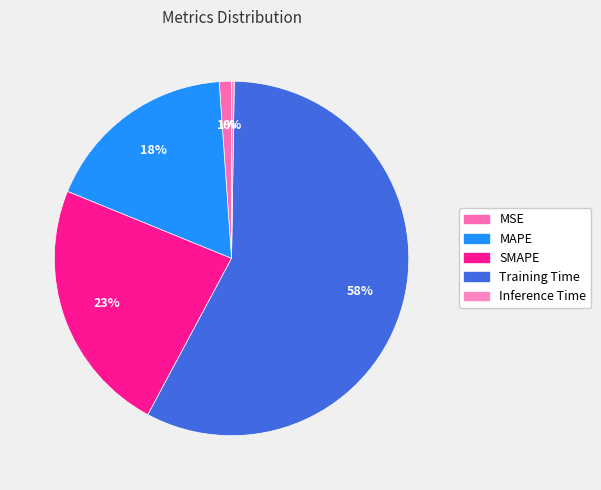

Count the number of slices in the pie.

5